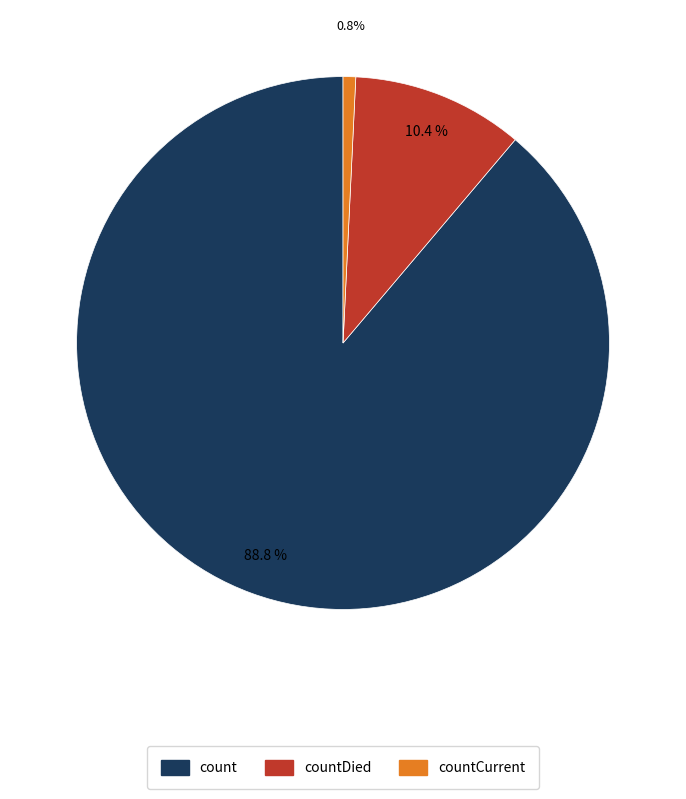

Is there a majority slice in this chart?

Yes